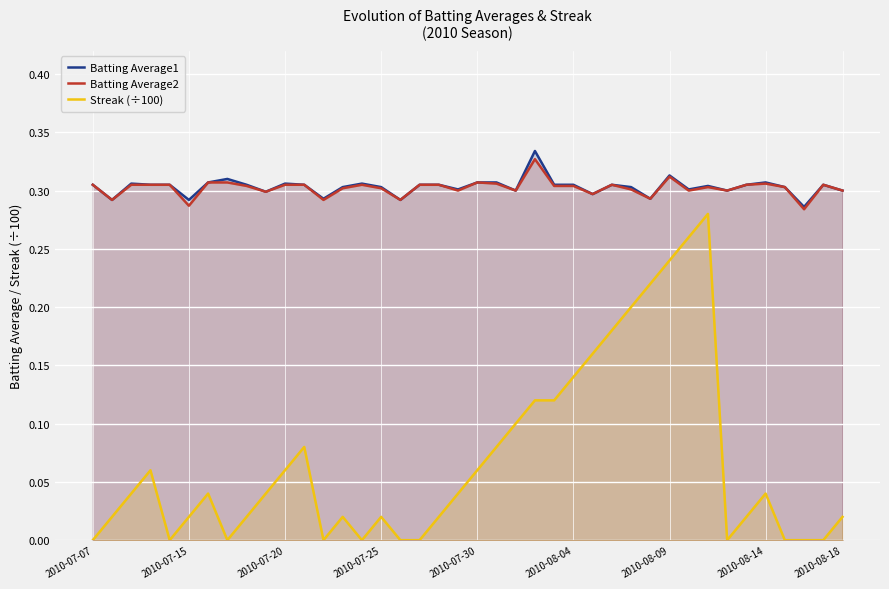

True or false: Streak (÷100) and Batting Average1 intersect in this chart.

False